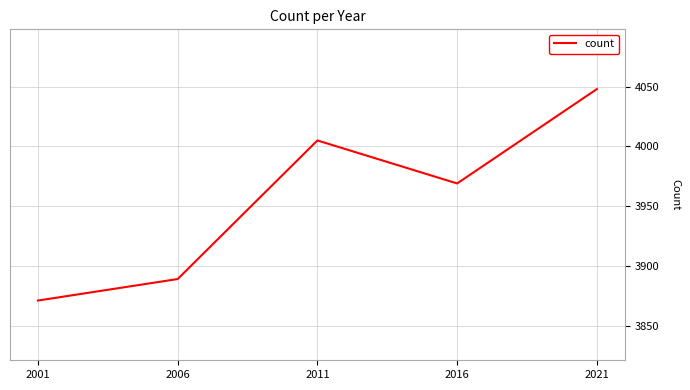

What is the difference between the second highest and minimum values?

134